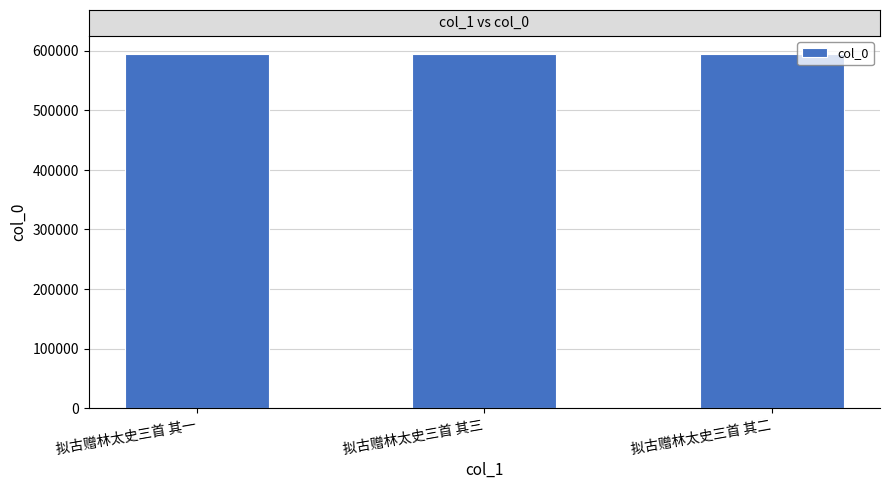

How many bars are there in total?

3